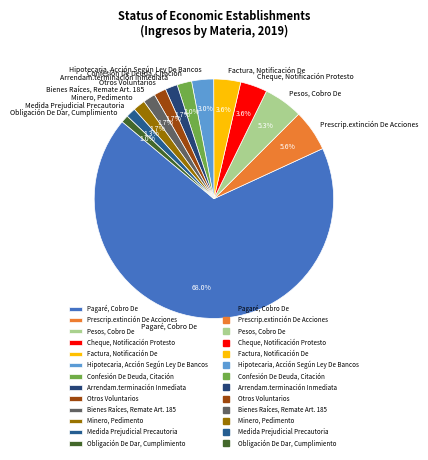

Which has a higher value, Arrendam.terminación Inmediata or Obligación De Dar, Cumplimiento?

Arrendam.terminación Inmediata